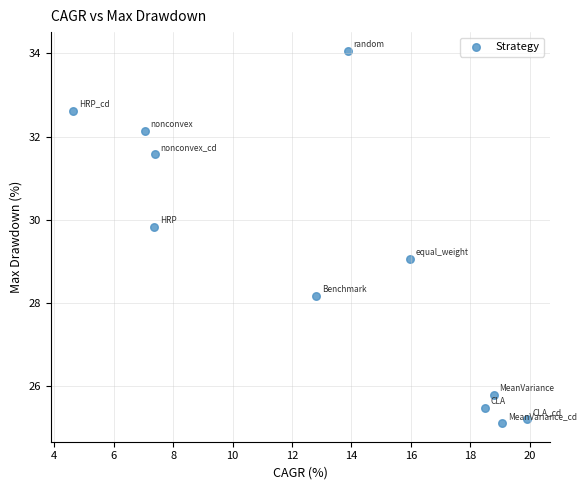

What is the range of X values (max minus min)?

15.3